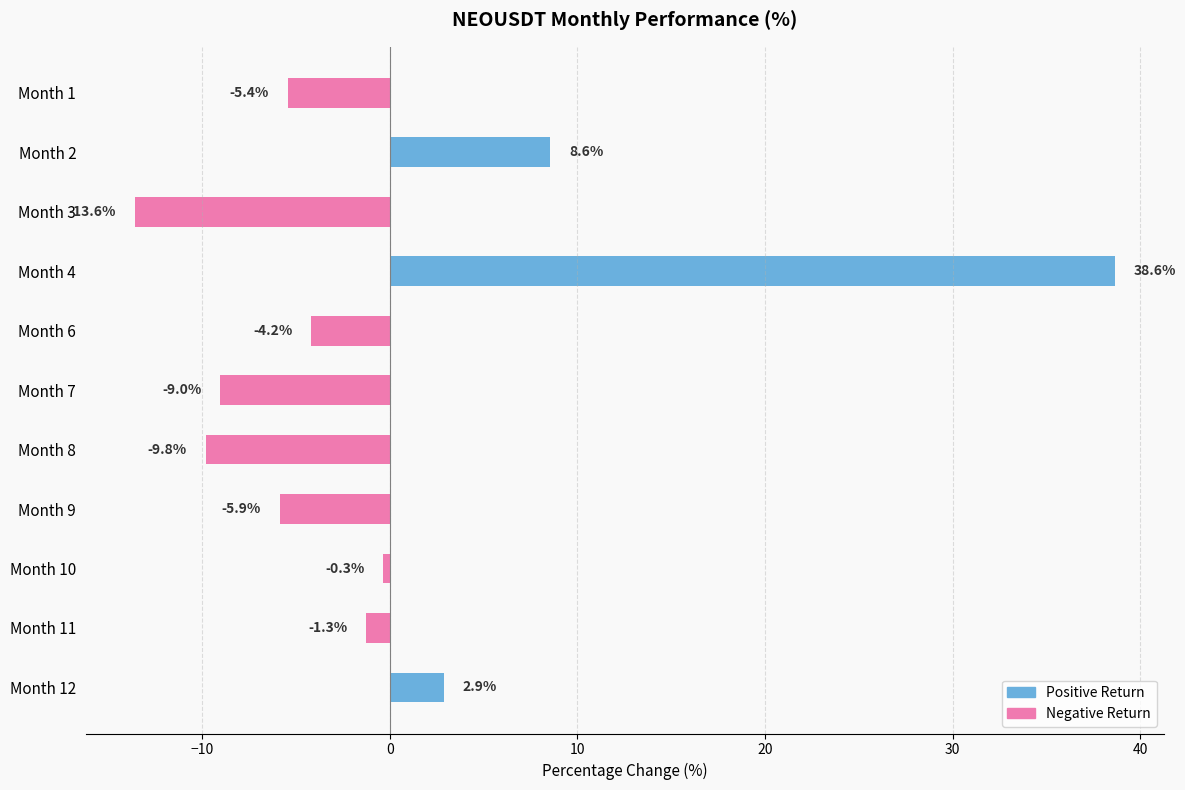

Where is the data nearest to the value 12?

Month 2